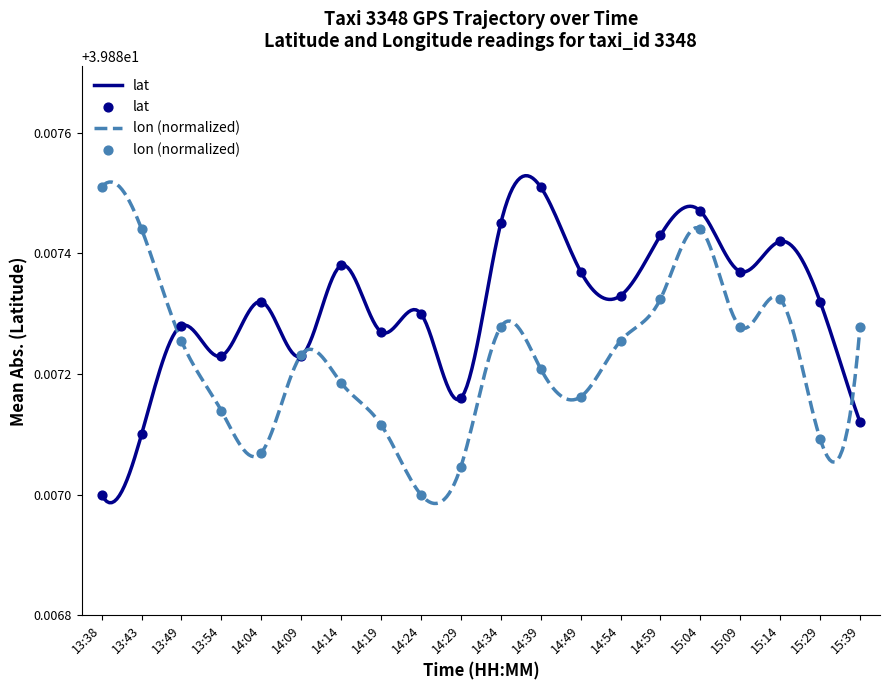

What is the total value across all series at 15:14?

79.8